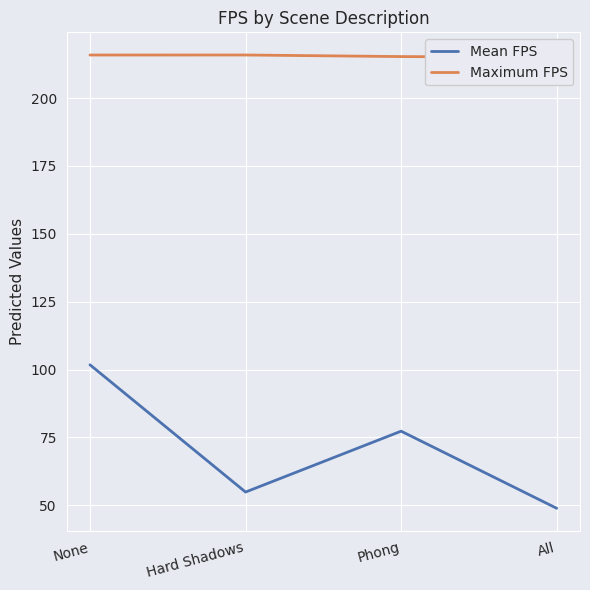

How many values in the Mean FPS series exceed 77?

2